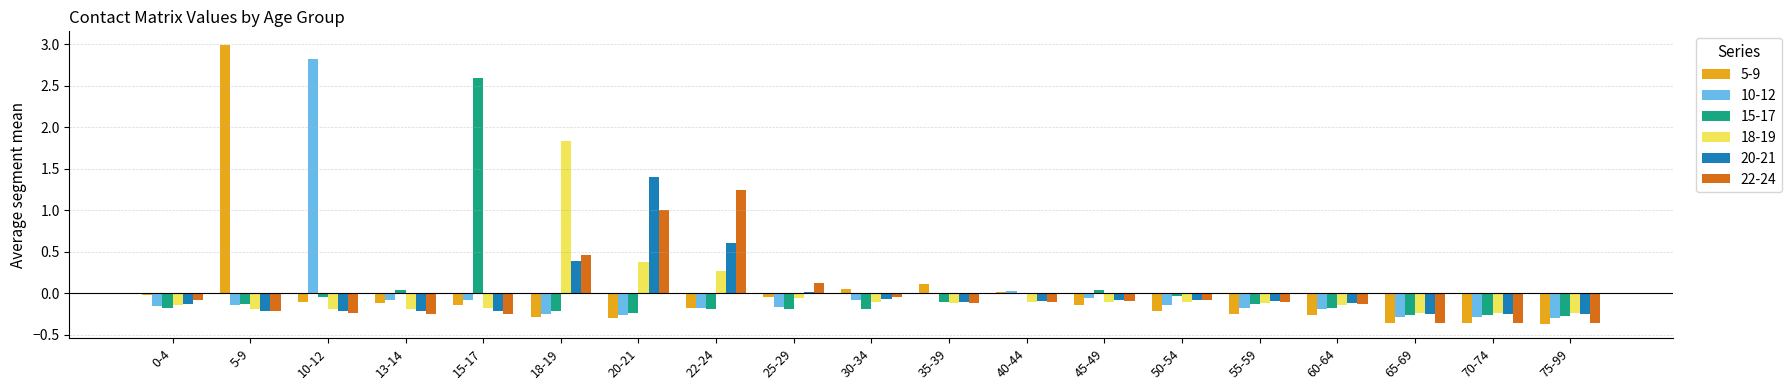

Which series has the widest spread of values?

5-9